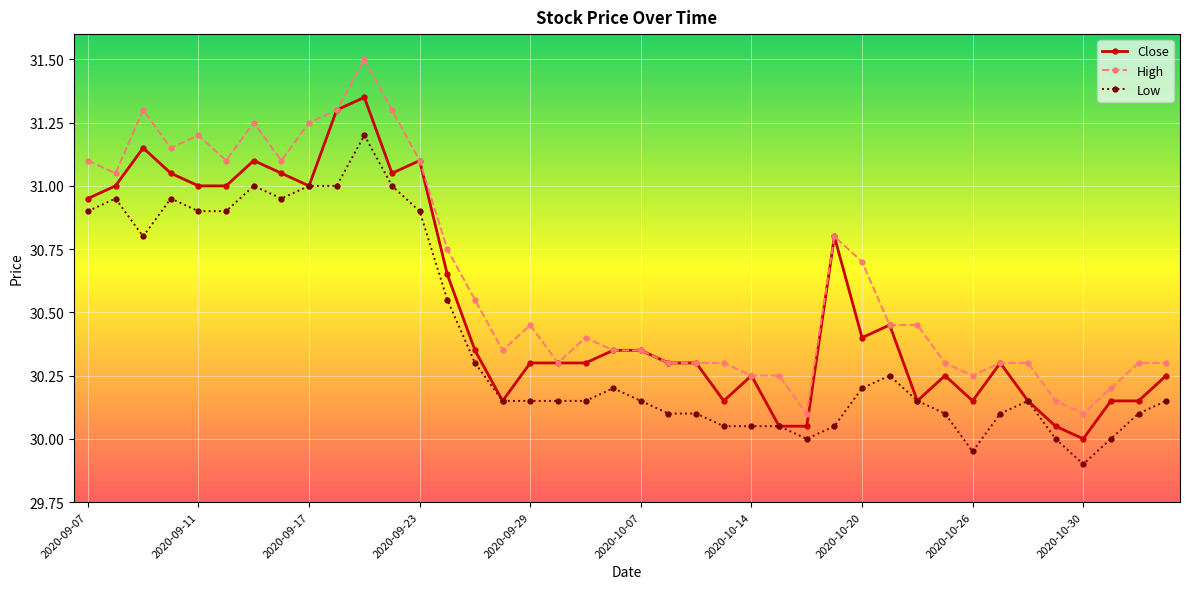

Which series has the largest total across all categories?

High